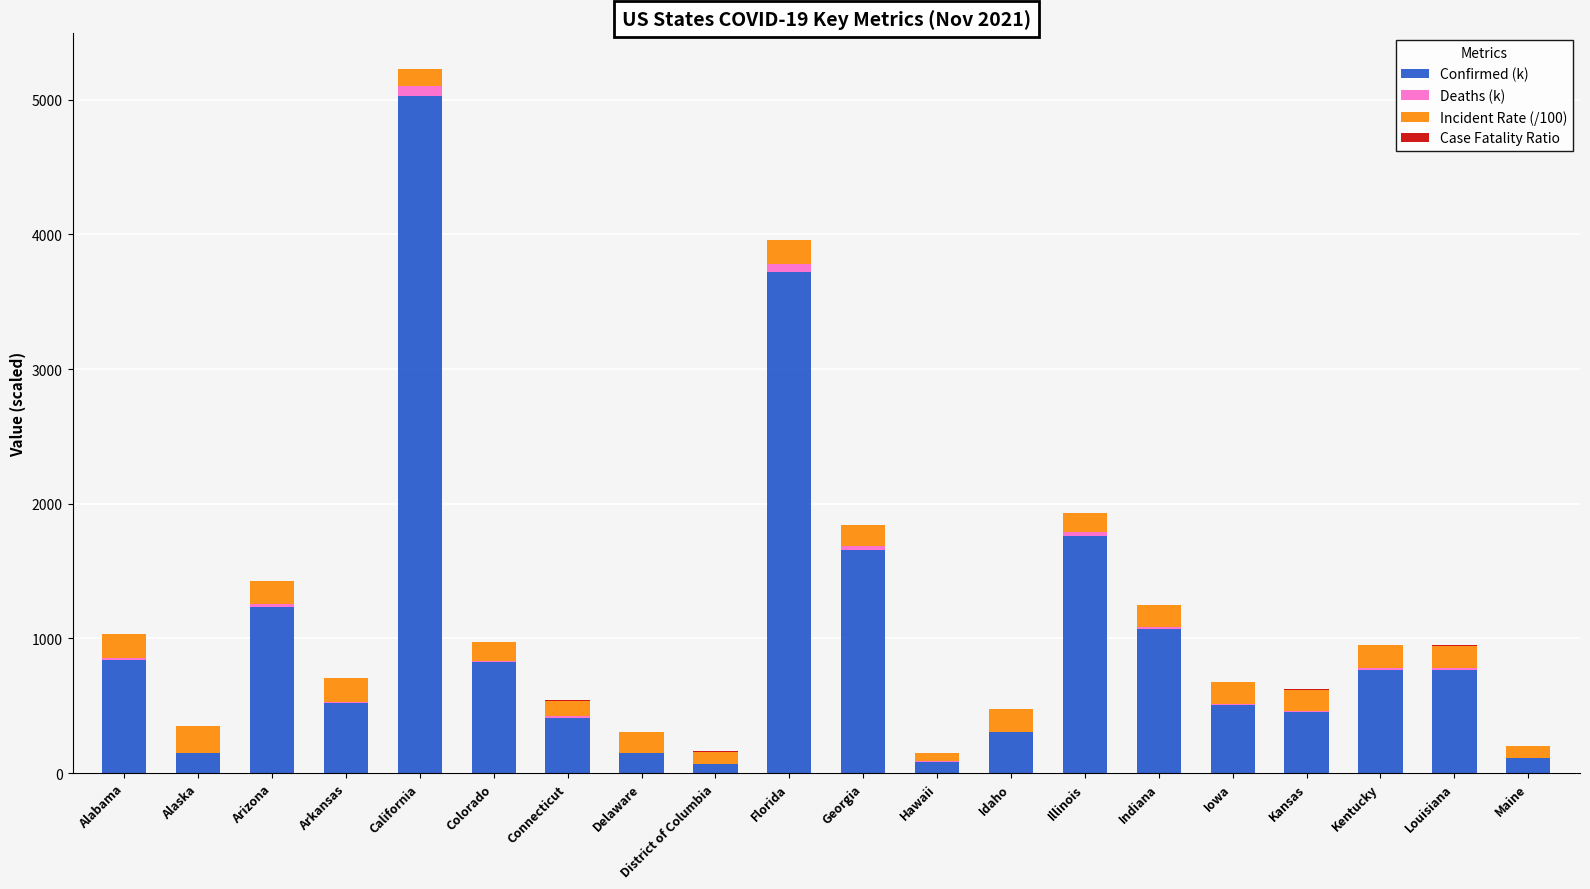

The Confirmed (k) series shows 825.0 at Colorado. True or false?

True